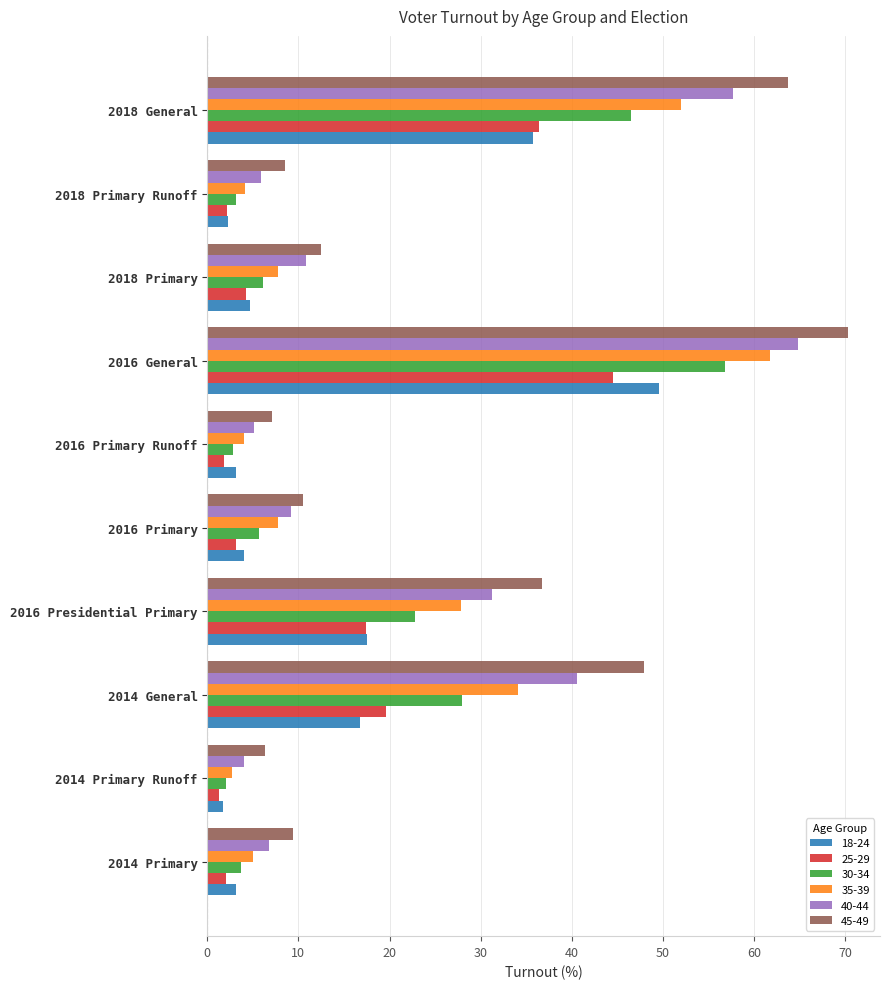

What is the difference between the highest and lowest values at 2016 Primary?

7.4